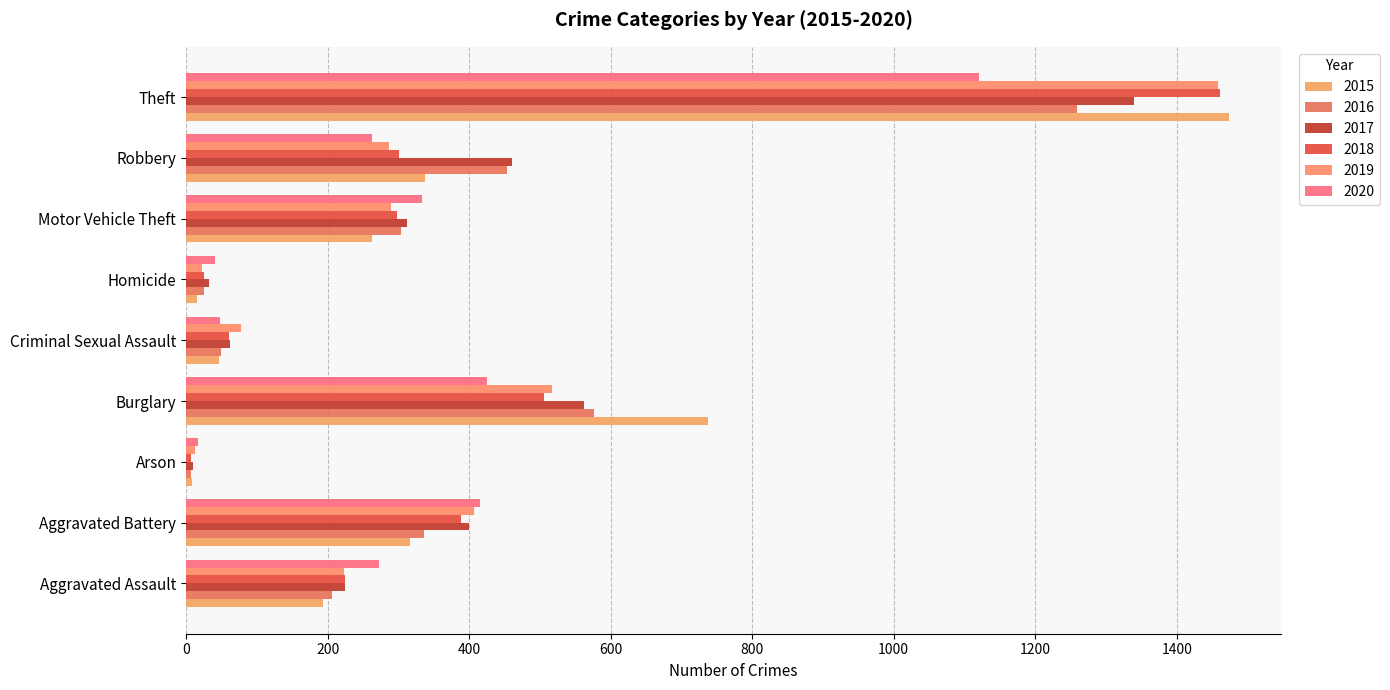

The value of 2019 at Homicide is 39. True or false?

False